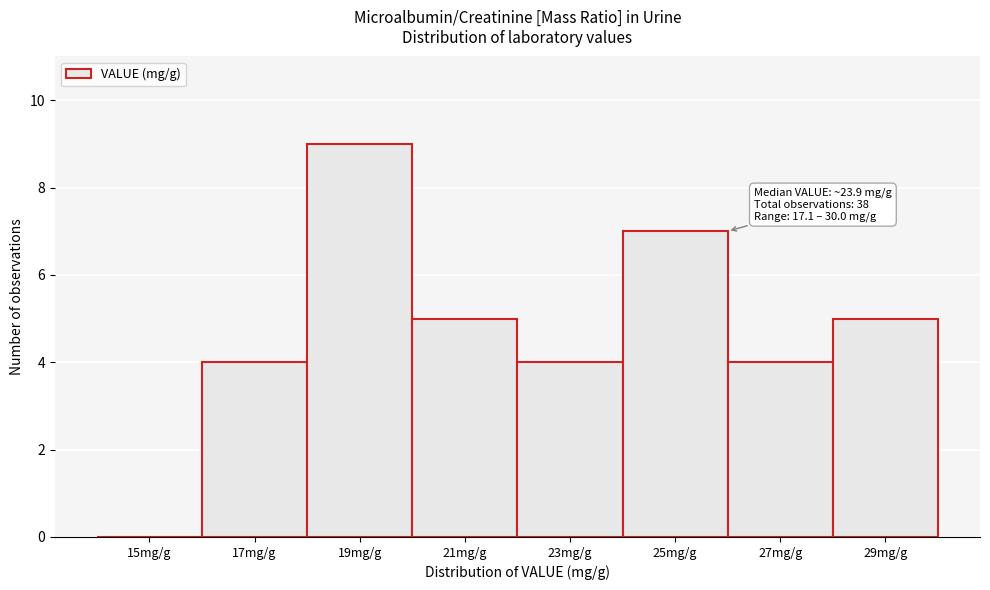

Reading left to right, list all the values displayed in this chart.

15mg/g=0	17mg/g=4	19mg/g=9	21mg/g=5	23mg/g=4	25mg/g=7	27mg/g=4	29mg/g=5